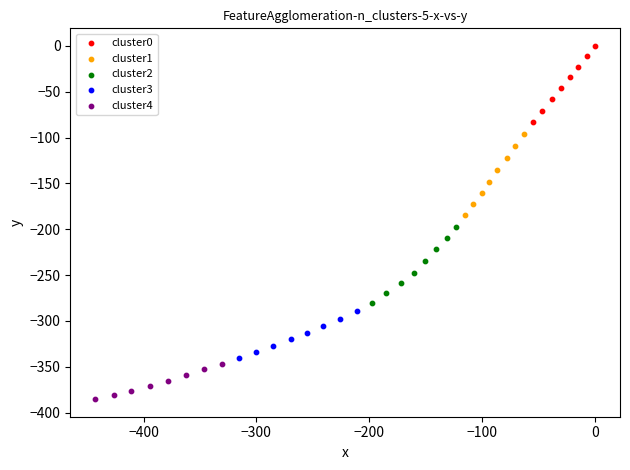

Which series reaches the maximum Y coordinate?

cluster0